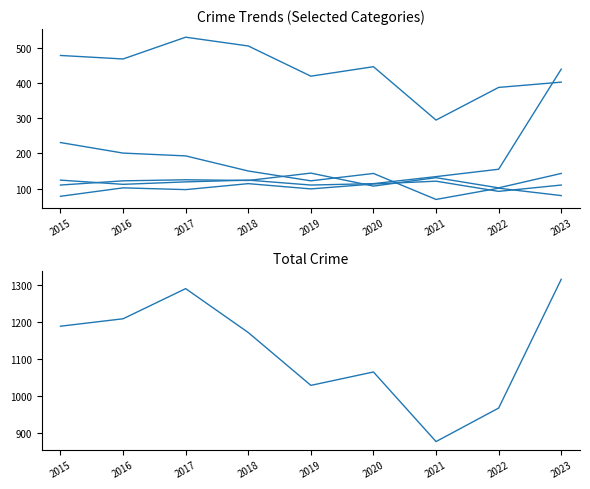

The Aggravated Assault series shows 156 at 2017. True or false?

False